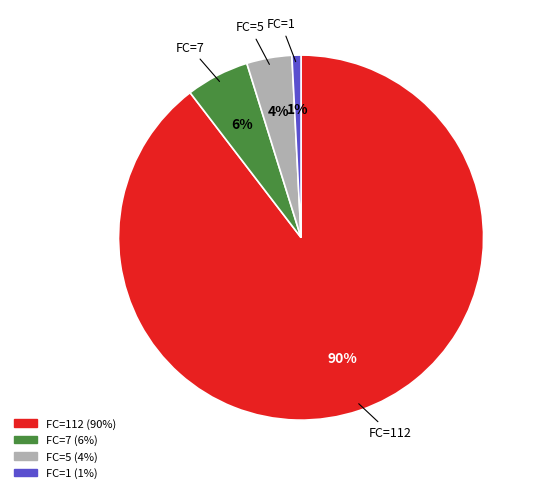

Which slice is the smallest?

FC=1